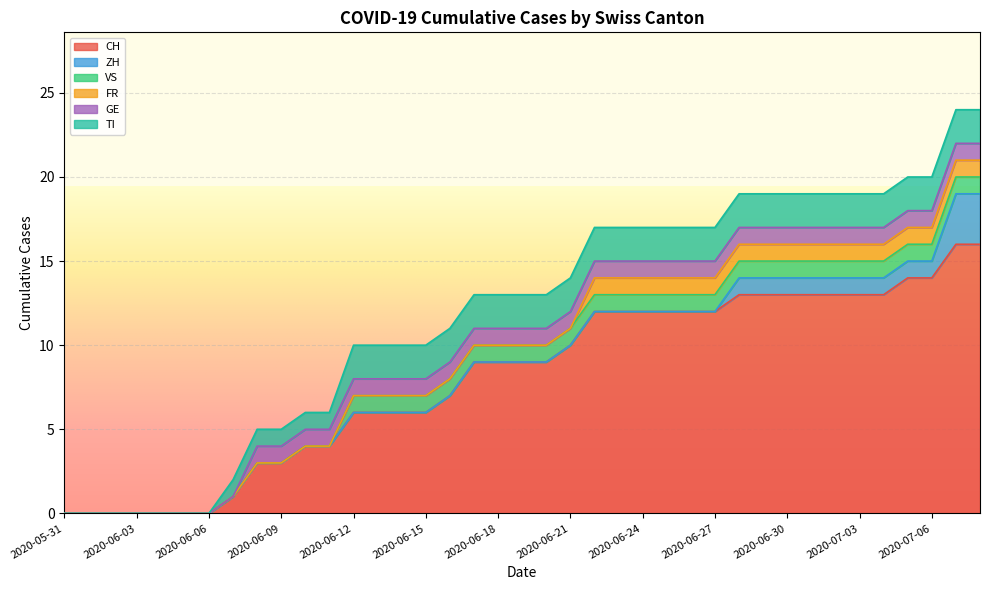

Reading left to right, extract all data points from this chart.

CH: 0	0	0	0	0	0	0	1	3	3	4	4	6	6	6	6	7	9	9	9	9	10	12	12	12	12	12	12	13	13	13	13	13	13	13	14	14	16	16
ZH: 0	0	0	0	0	0	0	0	0	0	0	0	0	0	0	0	0	0	0	0	0	0	0	0	0	0	0	0	1	1	1	1	1	1	1	1	1	3	3
VS: 0	0	0	0	0	0	0	0	0	0	0	0	1	1	1	1	1	1	1	1	1	1	1	1	1	1	1	1	1	1	1	1	1	1	1	1	1	1	1
FR: 0	0	0	0	0	0	0	0	0	0	0	0	0	0	0	0	0	0	0	0	0	0	1	1	1	1	1	1	1	1	1	1	1	1	1	1	1	1	1
GE: 0	0	0	0	0	0	0	0	1	1	1	1	1	1	1	1	1	1	1	1	1	1	1	1	1	1	1	1	1	1	1	1	1	1	1	1	1	1	1
TI: 0	0	0	0	0	0	0	1	1	1	1	1	2	2	2	2	2	2	2	2	2	2	2	2	2	2	2	2	2	2	2	2	2	2	2	2	2	2	2